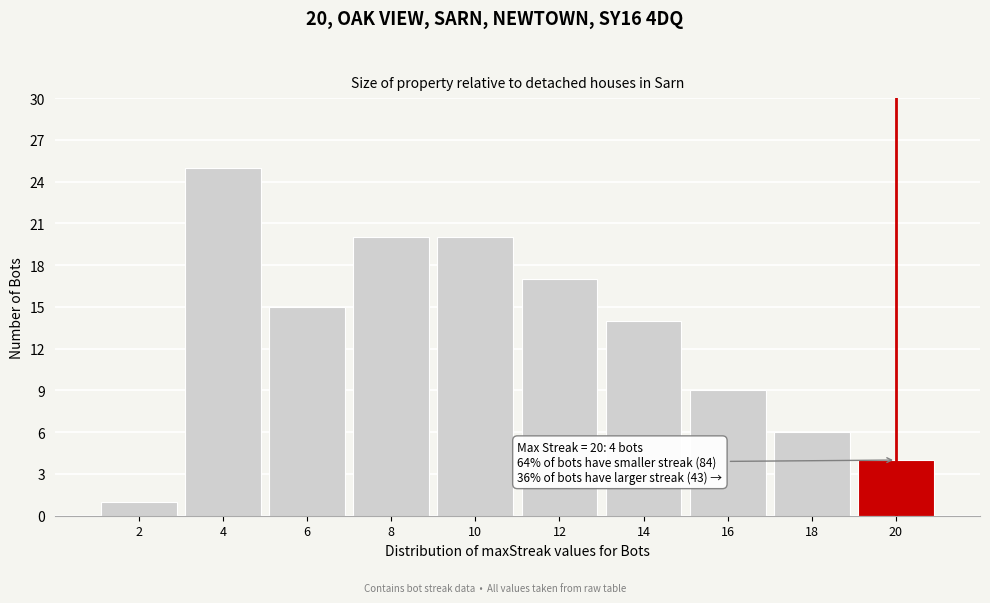

Reading left to right, extract all data points from this chart.

1	25	15	20	20	17	14	9	6	4